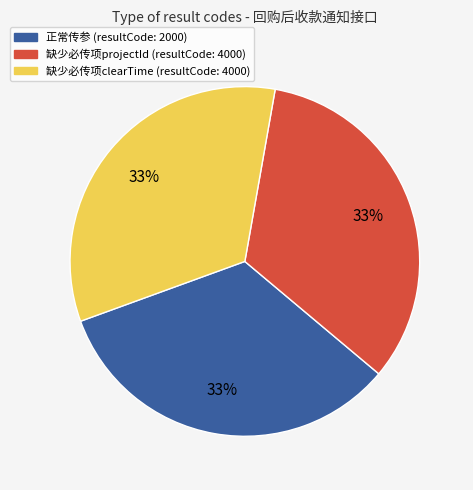

Does any single category account for the majority?

No